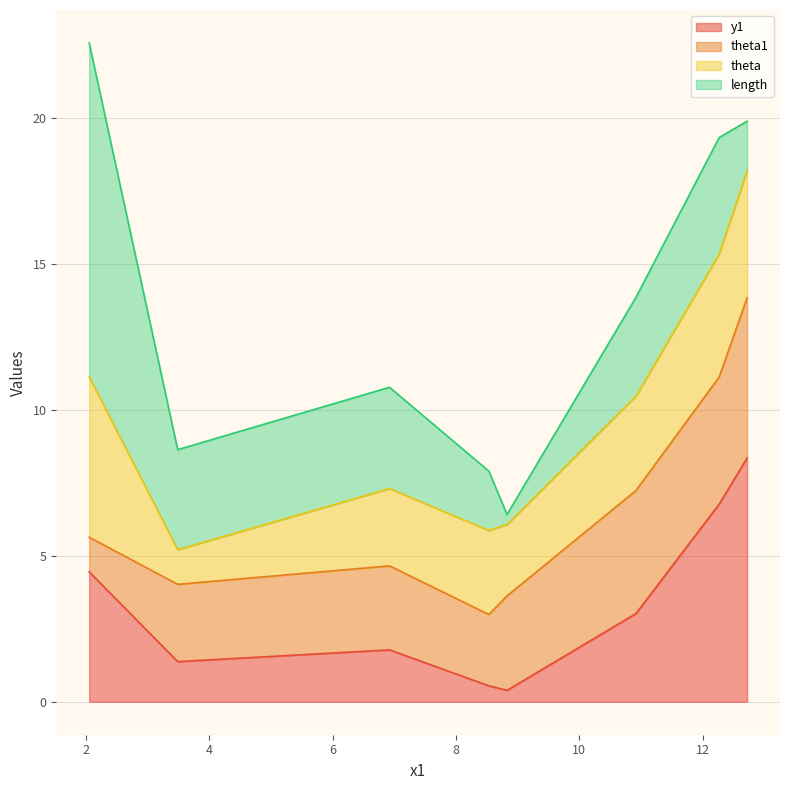

Where is the first local minimum for theta1?

4